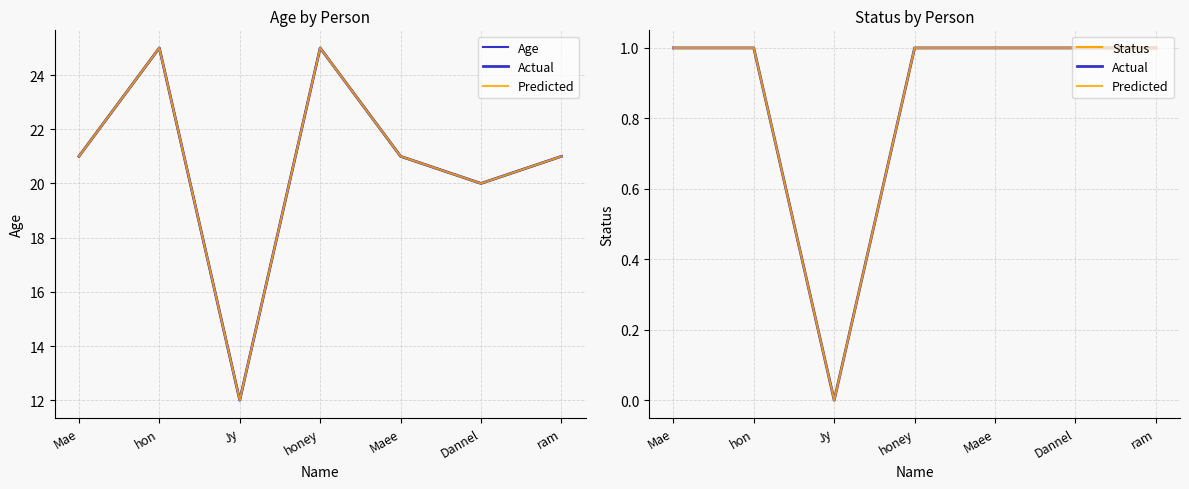

At which label is Age closest to 18?

Dannel